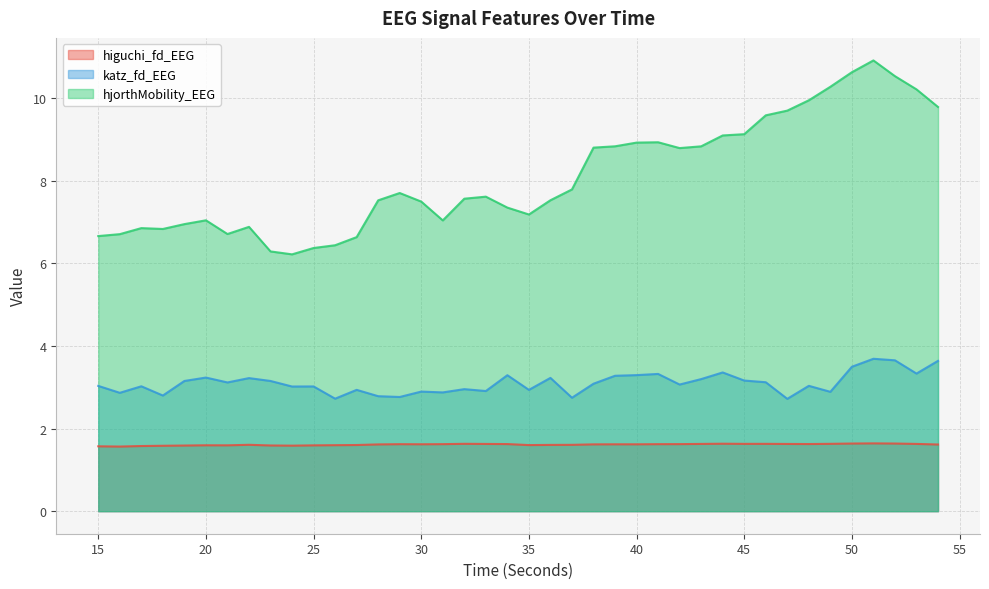

True or false: higuchi_fd_EEG and hjorthMobility_EEG cross at least once.

False